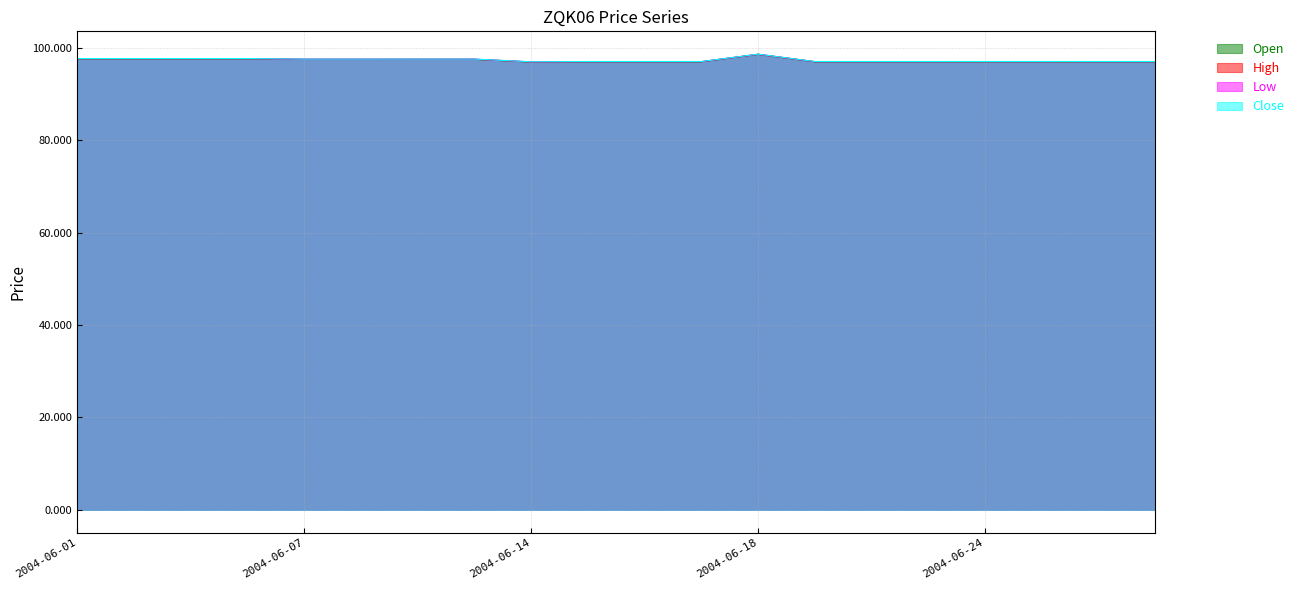

What is the sum of all High values?

1945.6